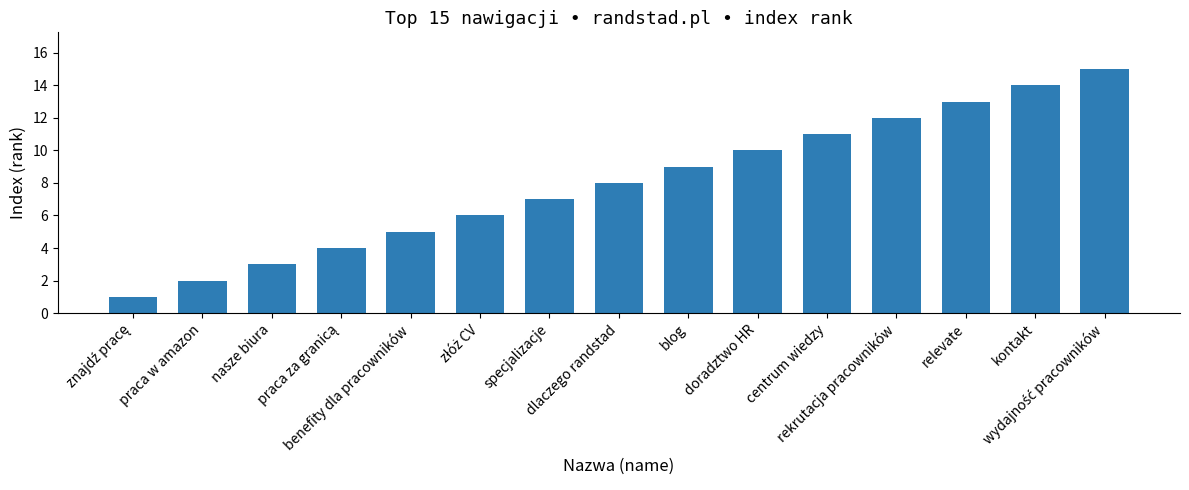

What is the difference between the values at specjalizacje and blog?

2